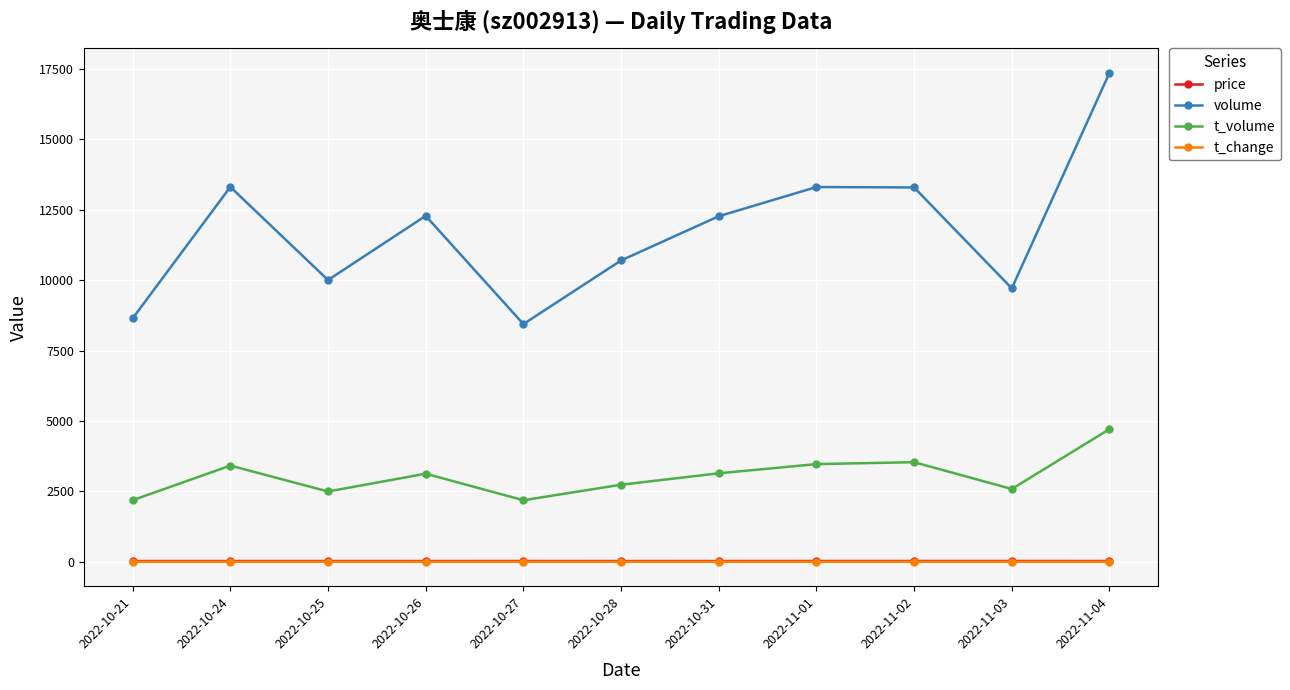

At how many categories does at least one series exceed 15268?

1